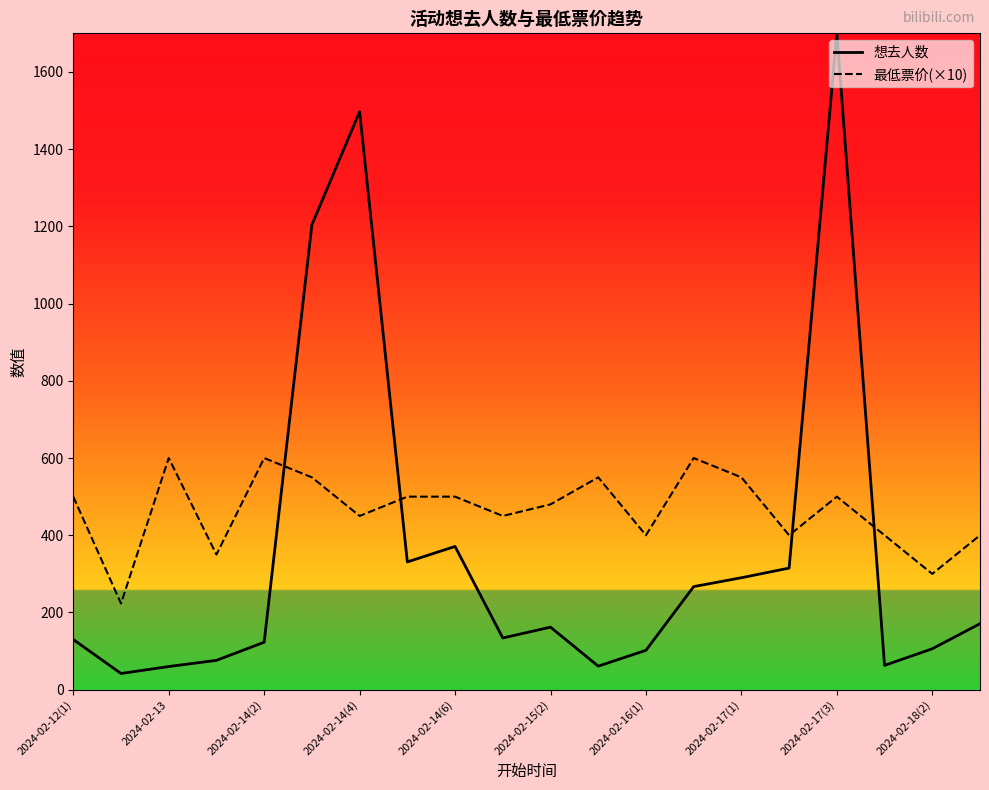

What is the smallest value displayed?

42.0